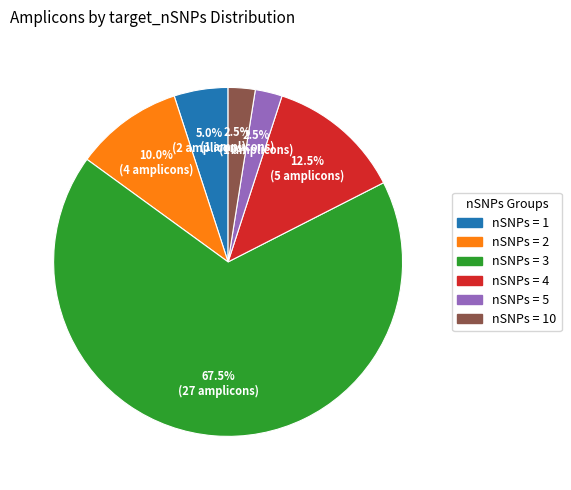

Is there any slice that represents more than half of the pie?

Yes